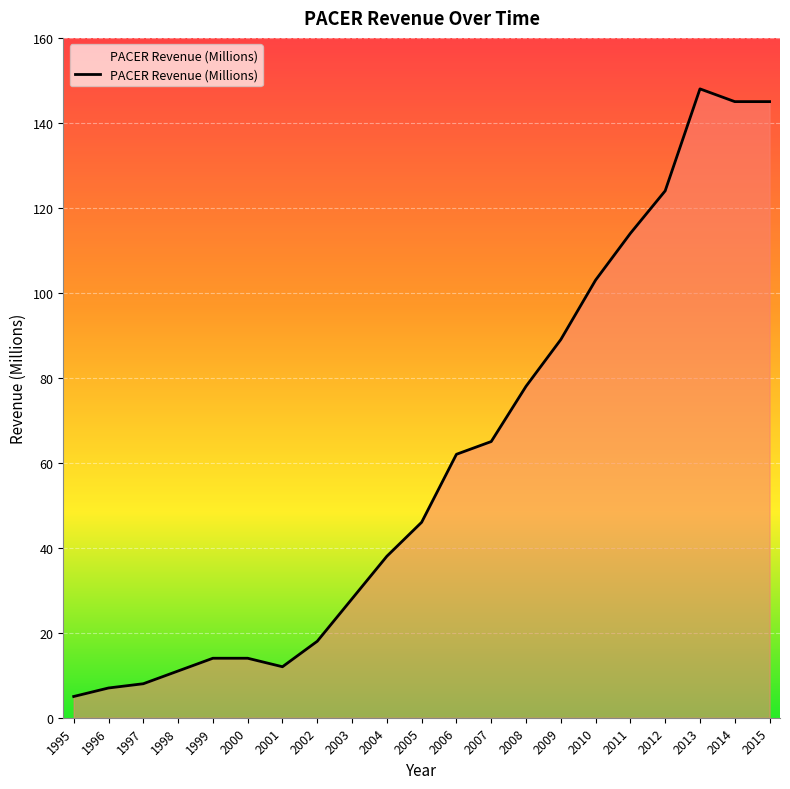

Reading left to right, what are all the values shown in this chart?

5	7	8	11	14	14	12	18	28	38	46	62	65	78	89	103	114	124	148	145	145